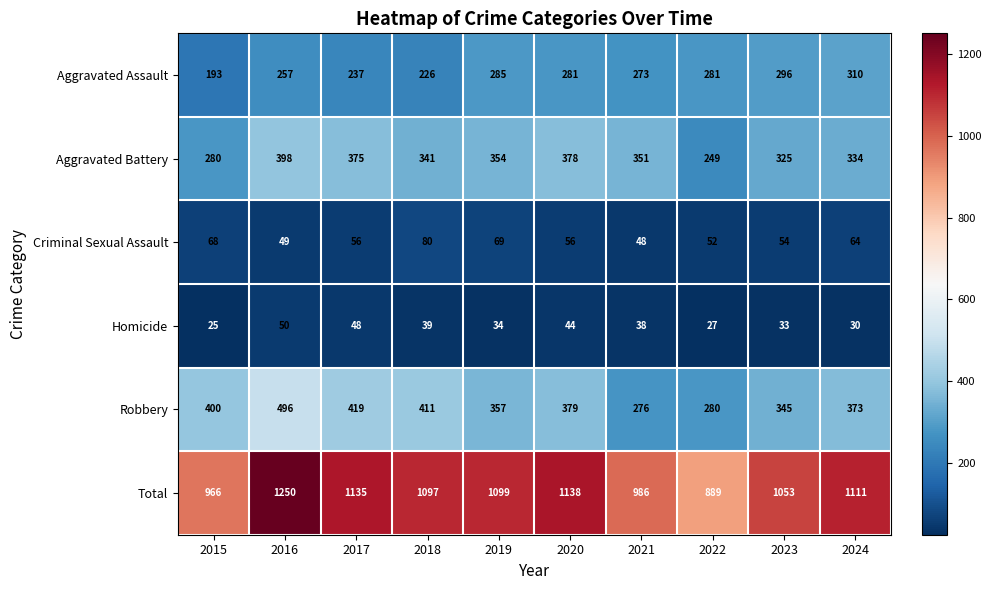

How many series are shown in this chart?

6